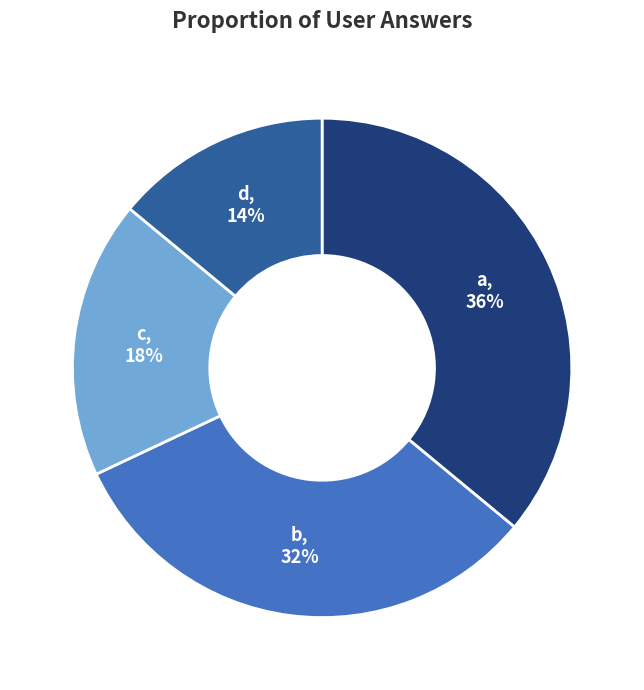

To the nearest percent, what is the combined percentage of c and b?

50%